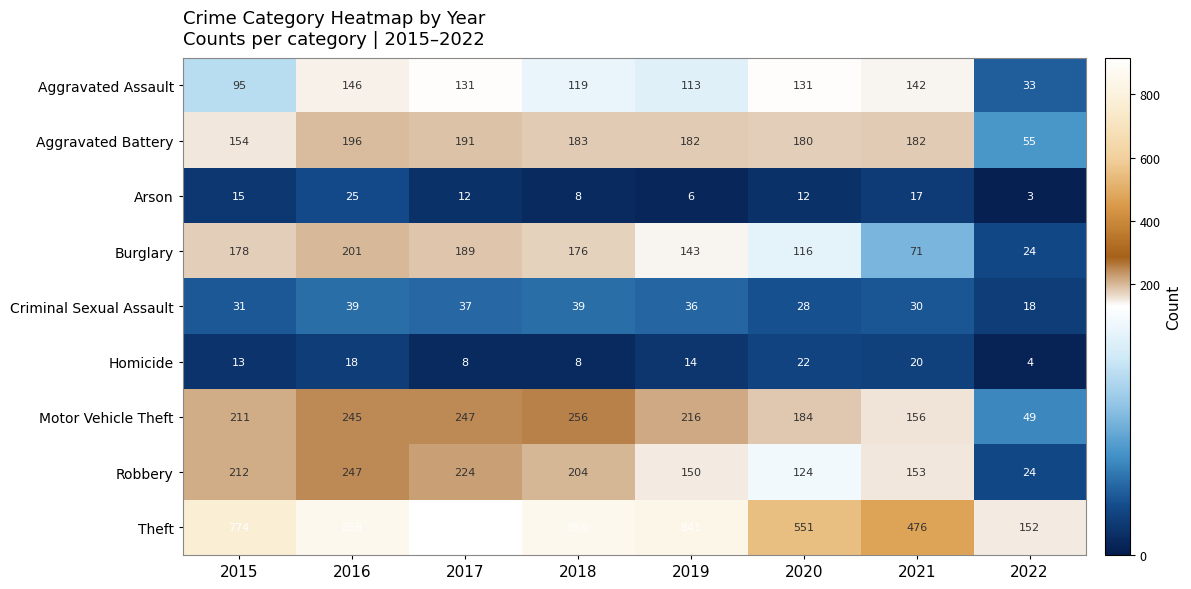

Read the Theft value at 2021.

476